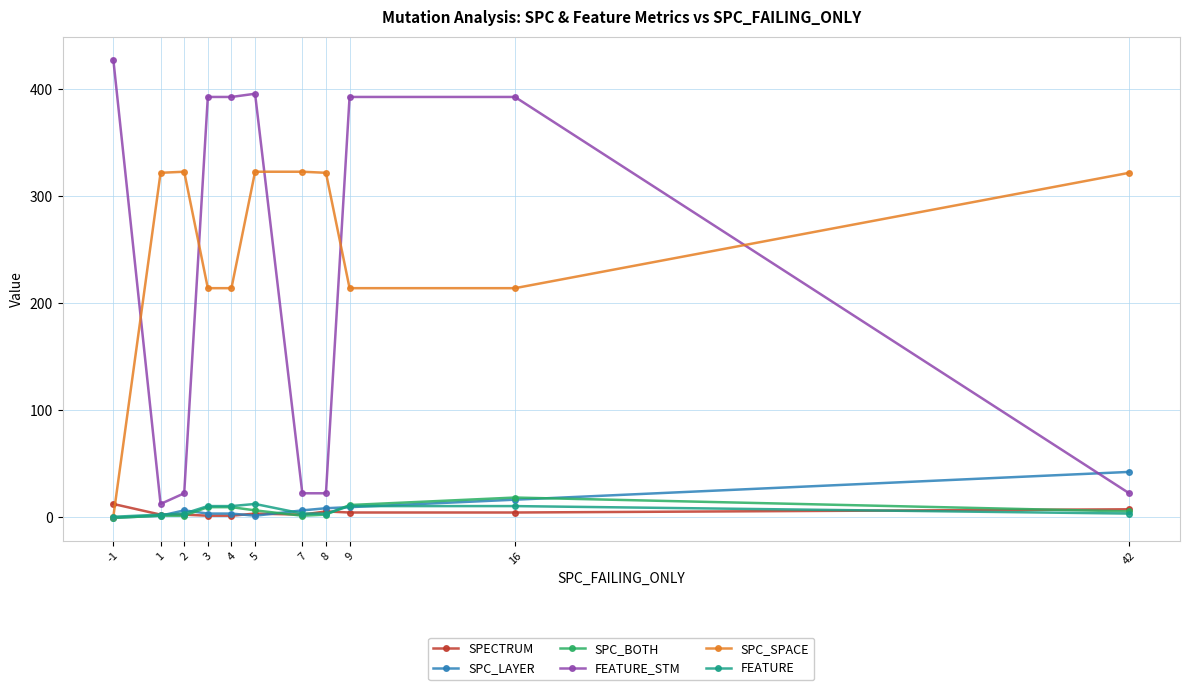

How many categories are shown in the chart?

11